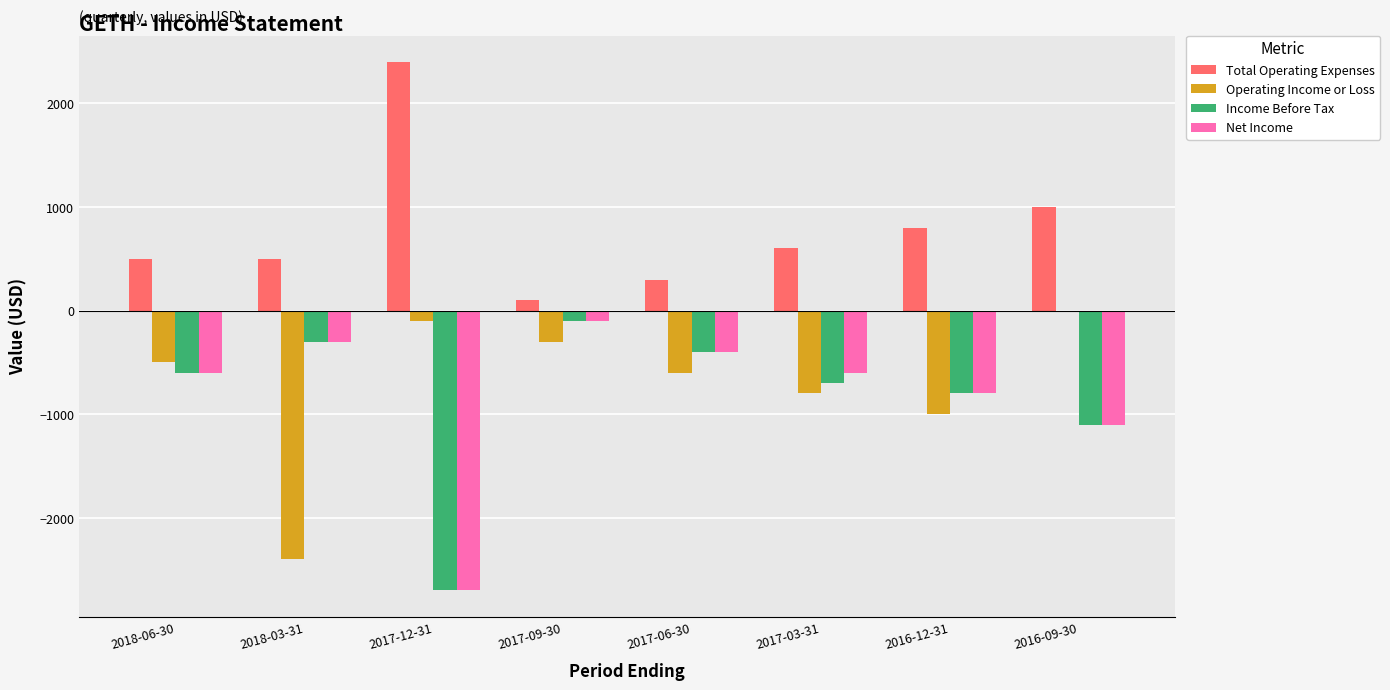

Reading left to right, list all the values displayed in this chart.

Total Operating Expenses: 500	500	2400	100	300	600	800	1000
Operating Income or Loss: -500	-2400	-100	-300	-600	-800	-1000	0
Income Before Tax: -600	-300	-2700	-100	-400	-700	-800	-1100
Net Income: -600	-300	-2700	-100	-400	-600	-800	-1100